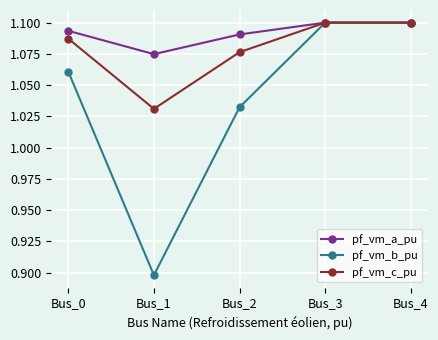

Between Bus_1 and Bus_2, which series saw the biggest shift?

pf_vm_b_pu